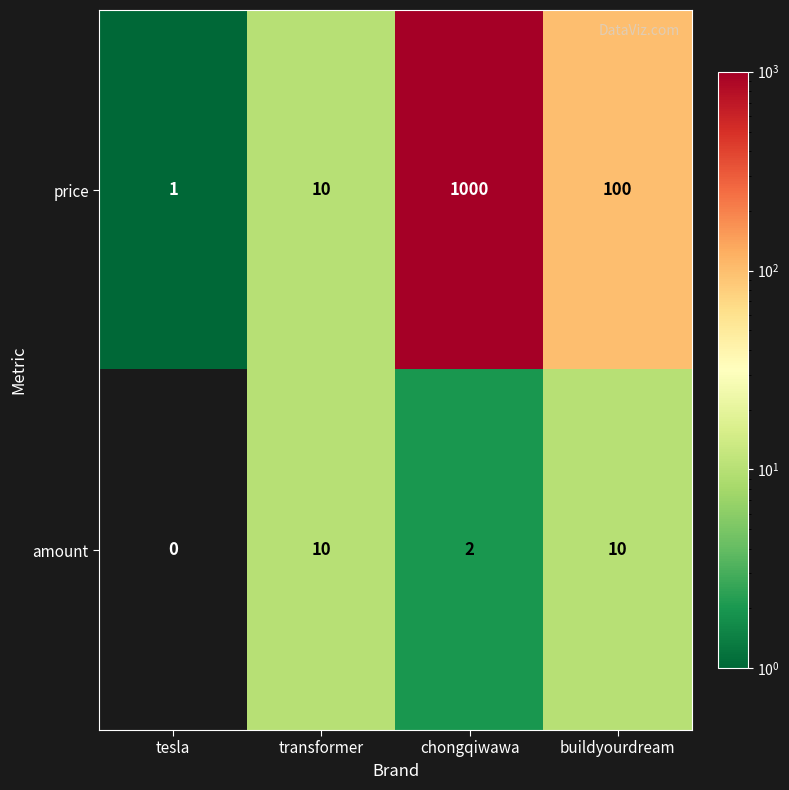

Which series has the largest total across all categories?

price